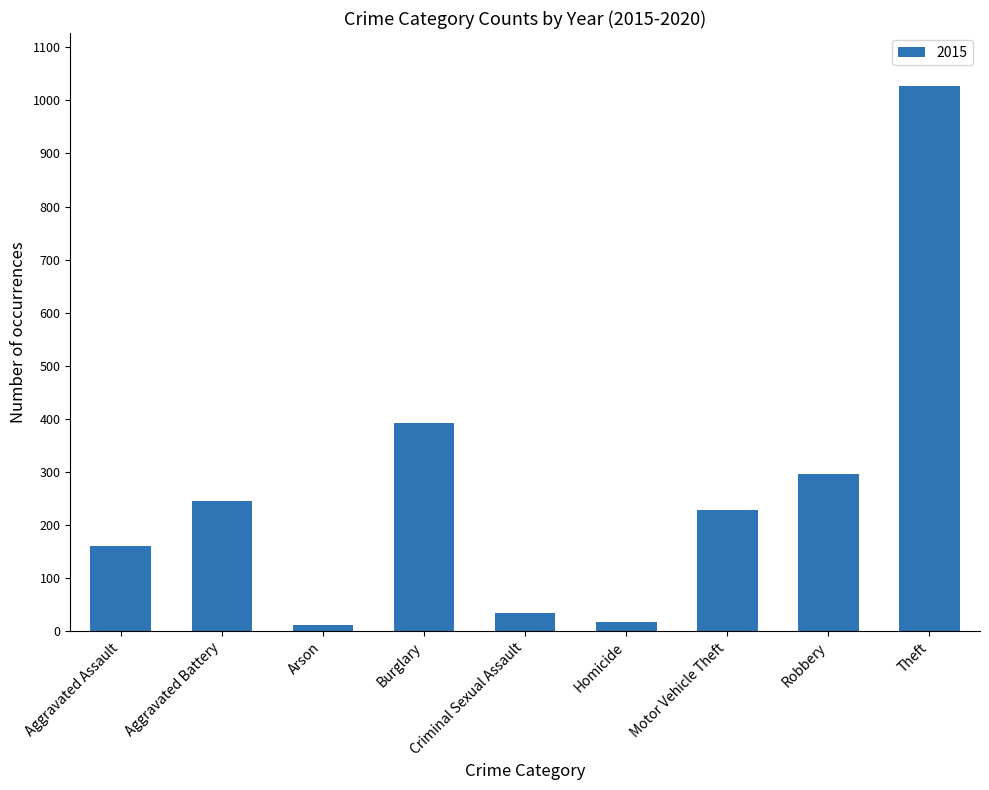

What is the sum of the values at Motor Vehicle Theft and Robbery?

525